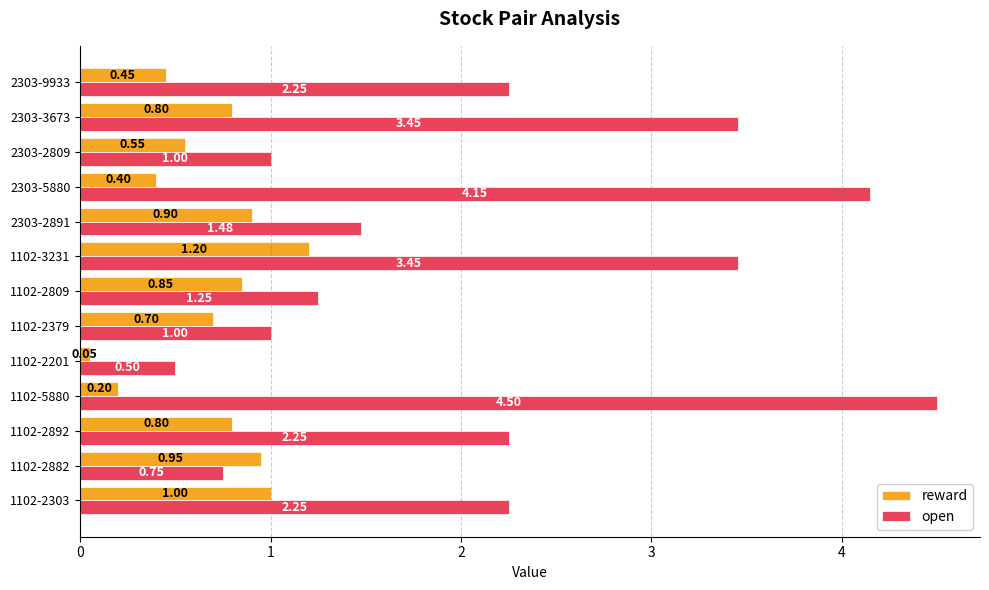

Which series has the largest range (max minus min)?

open